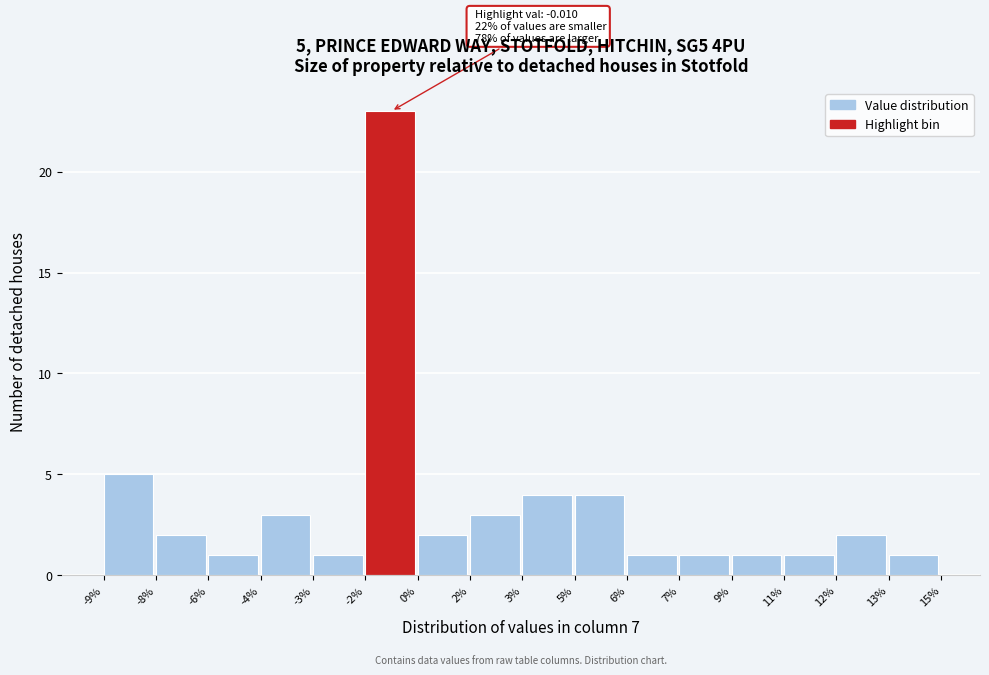

Reading left to right, transcribe all the data shown in this chart.

-9%=5	-8%=2	-6%=1	-4%=3	-3%=1	-2%=23	0%=2	2%=3	3%=4	5%=4	6%=1	7%=1	9%=1	11%=1	12%=2	13%=1